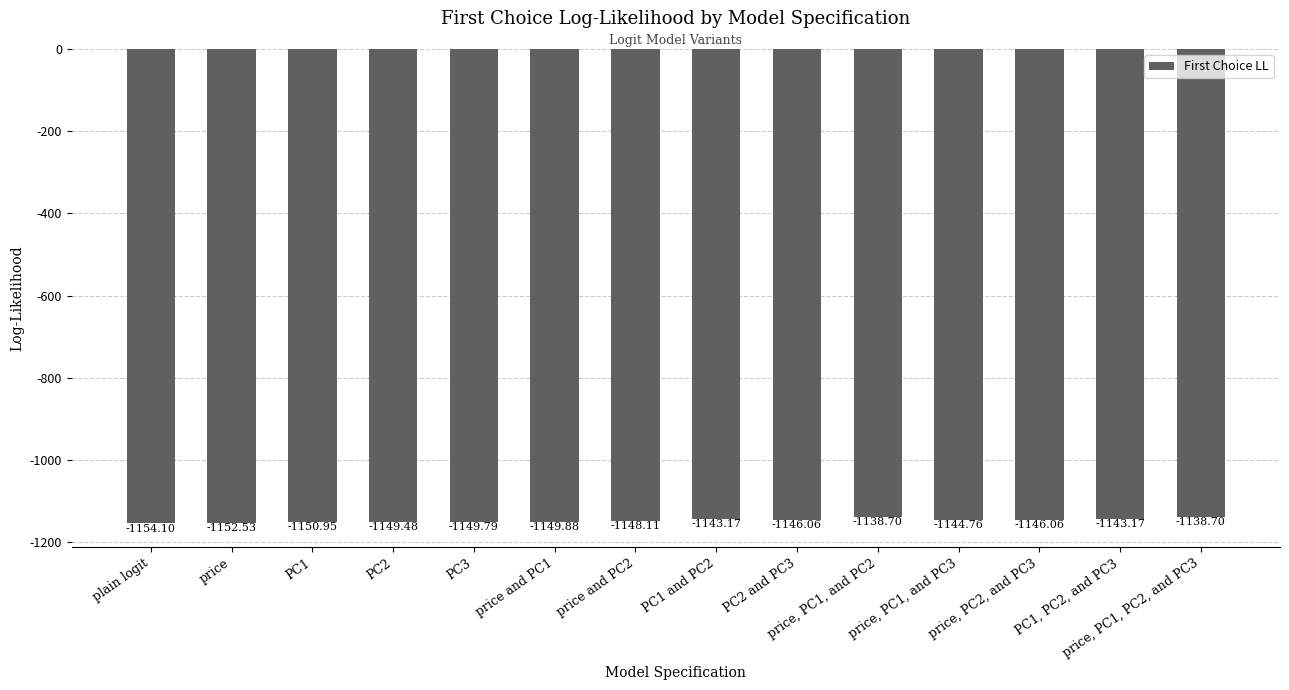

What is the sum of the values at price, PC1, and PC3 and price?

-2297.3